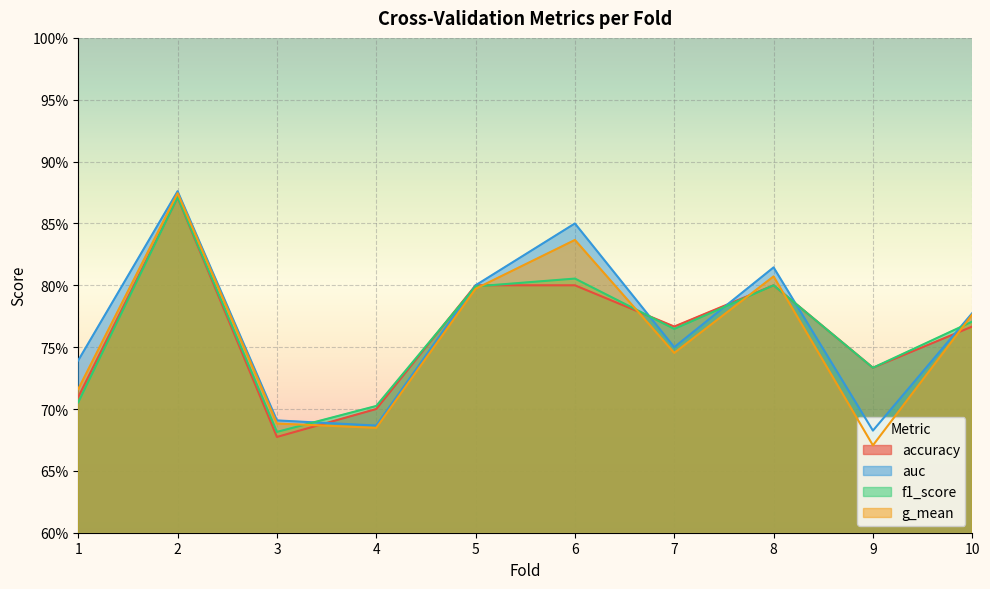

How many times do accuracy and f1_score cross each other?

4